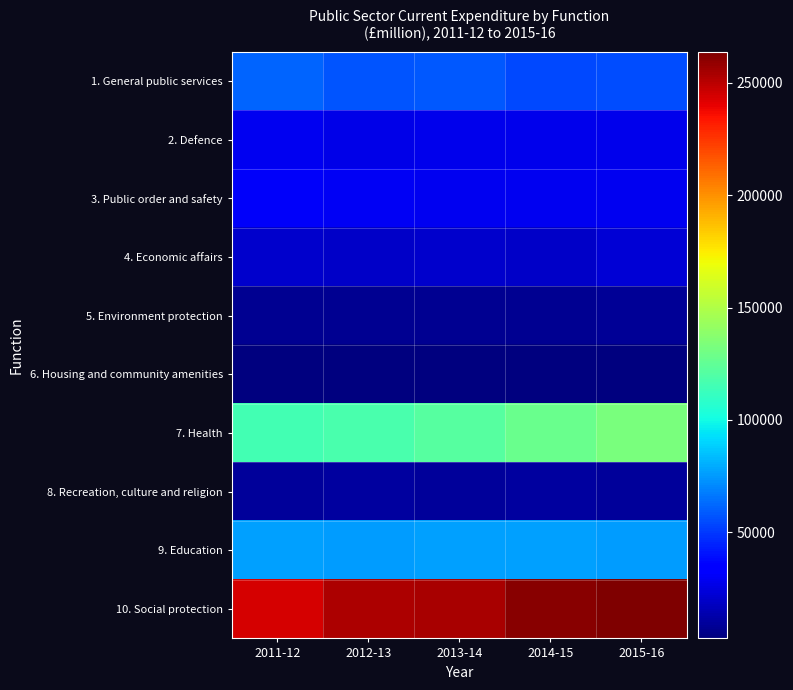

At which category is the sum across all series the highest?

2015-16